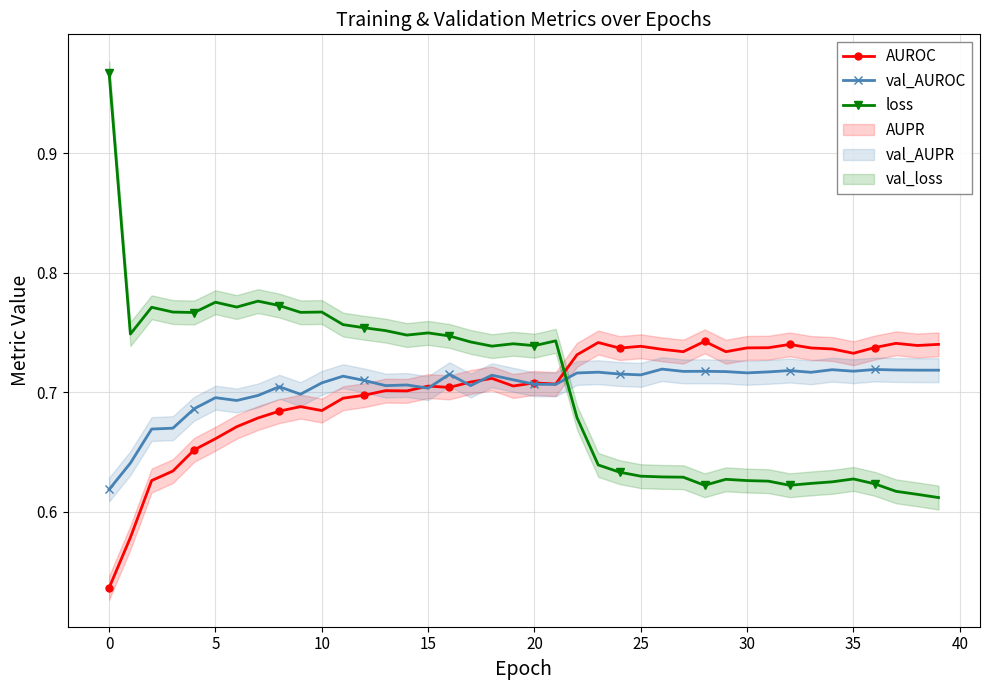

How many val_AUROC values are between 0 and 1?

40